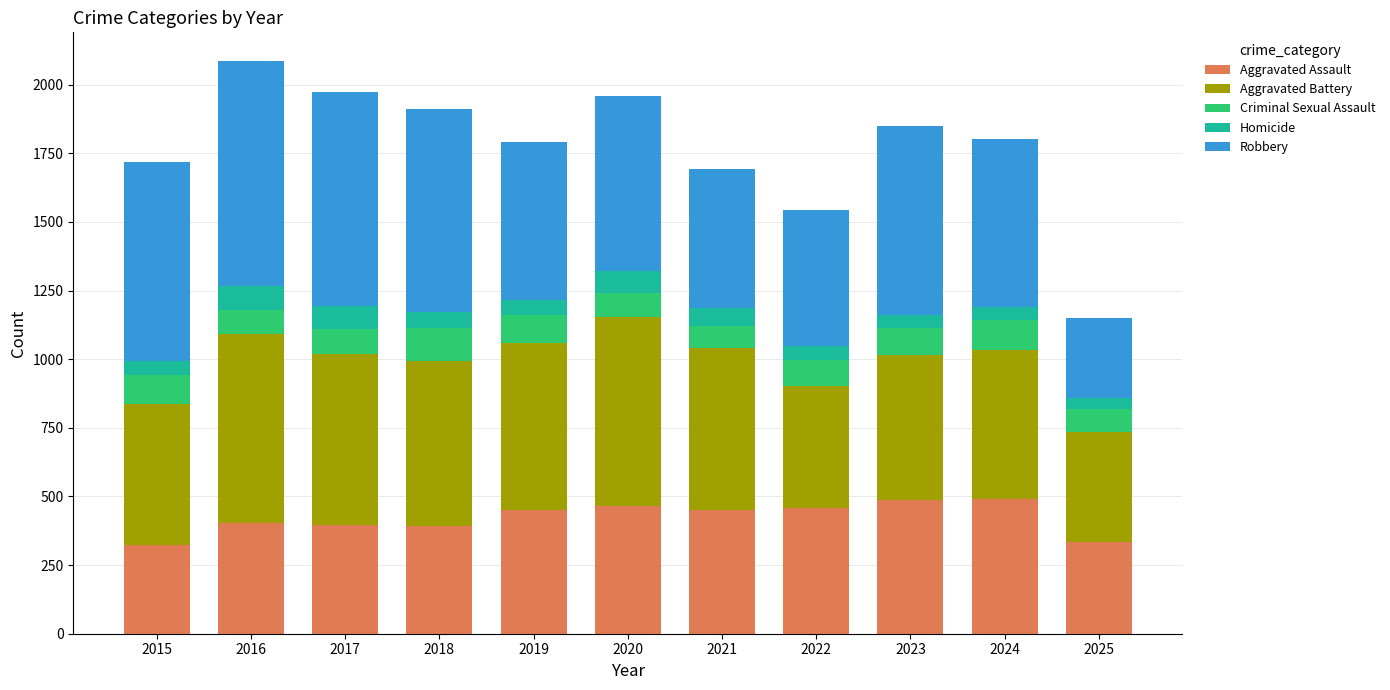

What value does the Aggravated Assault series have at 2017?

396